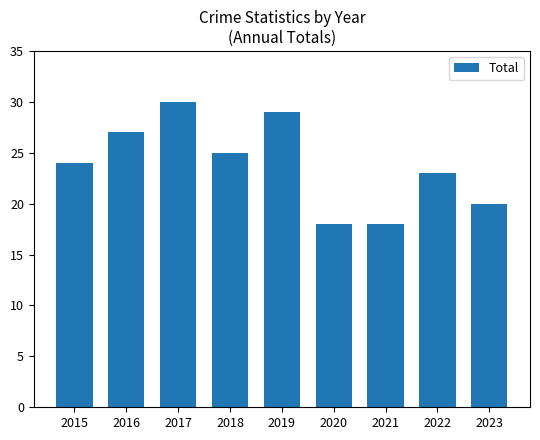

Does the chart contain any negative values?

No